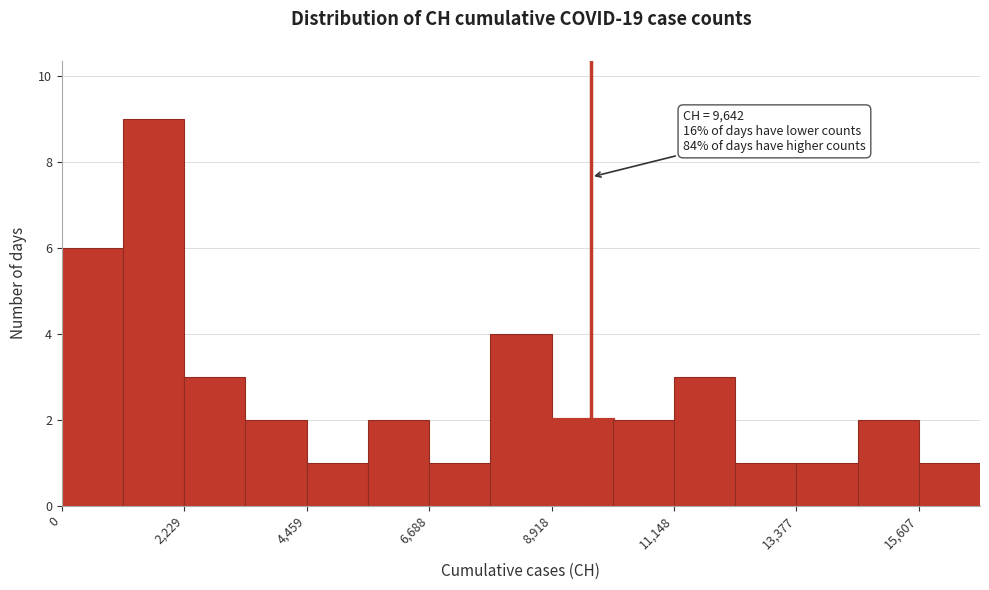

Read against the x-axis, roughly where is the centre of the tallest bar?

1500